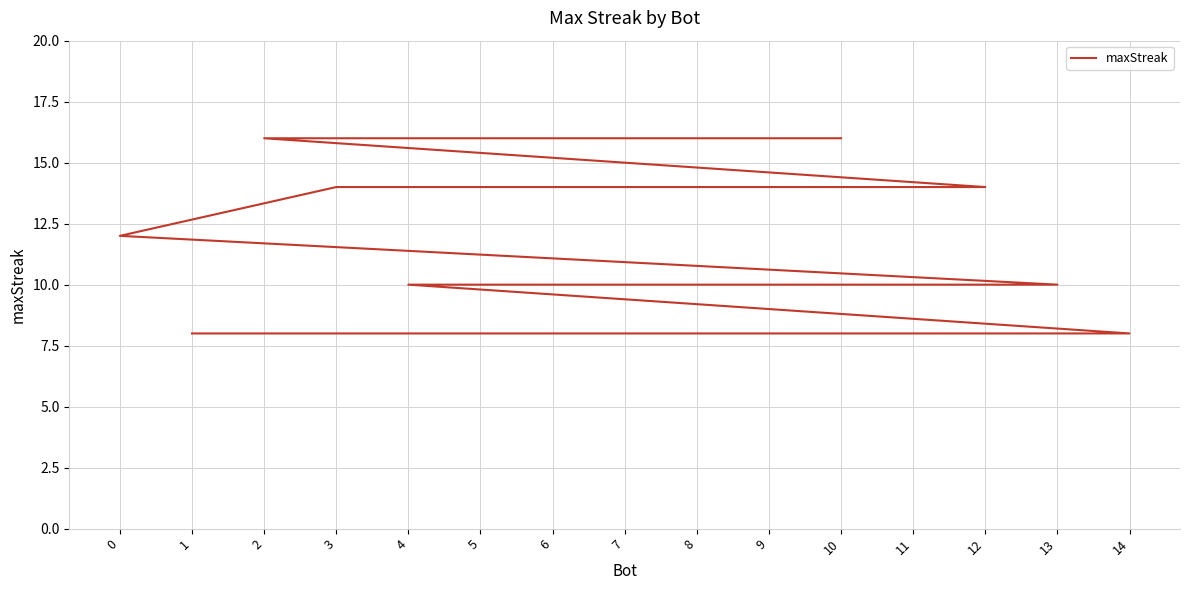

Is it true that the value at 4 is 10?

True